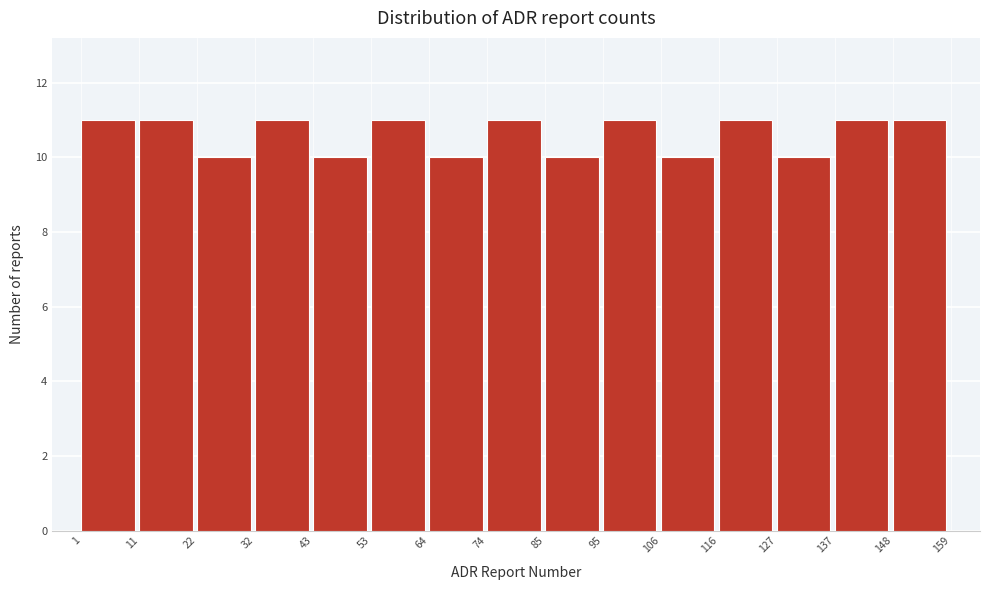

Reading left to right, transcribe this chart: for each bar, give the range it covers on the x-axis and its height. The values are not printed on the chart, so give them approximately, as read against the axis.

1 to 11: 11
11 to 22: 11
22 to 32: 10
32 to 43: 11
43 to 53: 10
53 to 64: 11
64 to 74: 10
74 to 85: 11
85 to 95: 10
95 to 106: 11
106 to 116: 10
116 to 127: 11
127 to 137: 10
137 to 148: 11
148 to 159: 11